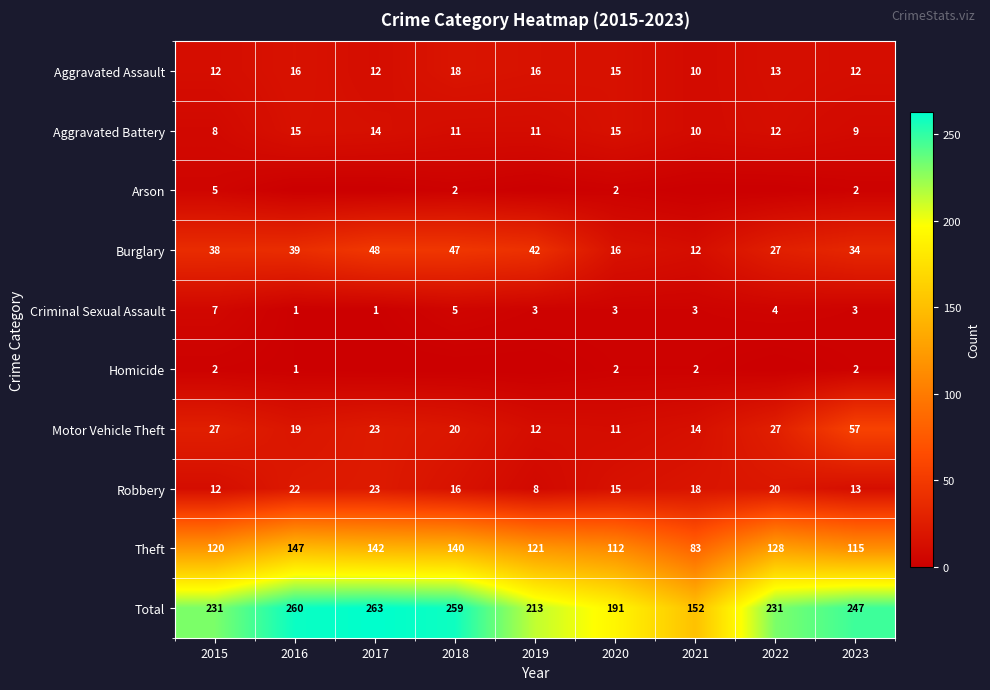

Read the Total value at 2016.

260